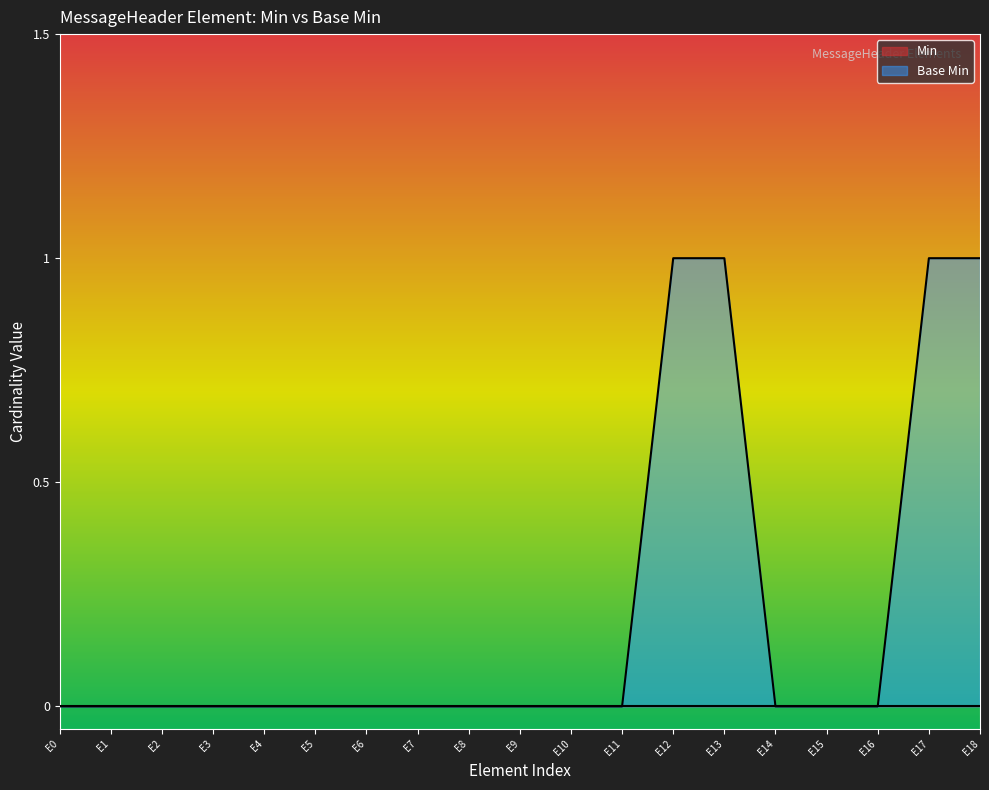

The value at E0 is 0. True or false?

False